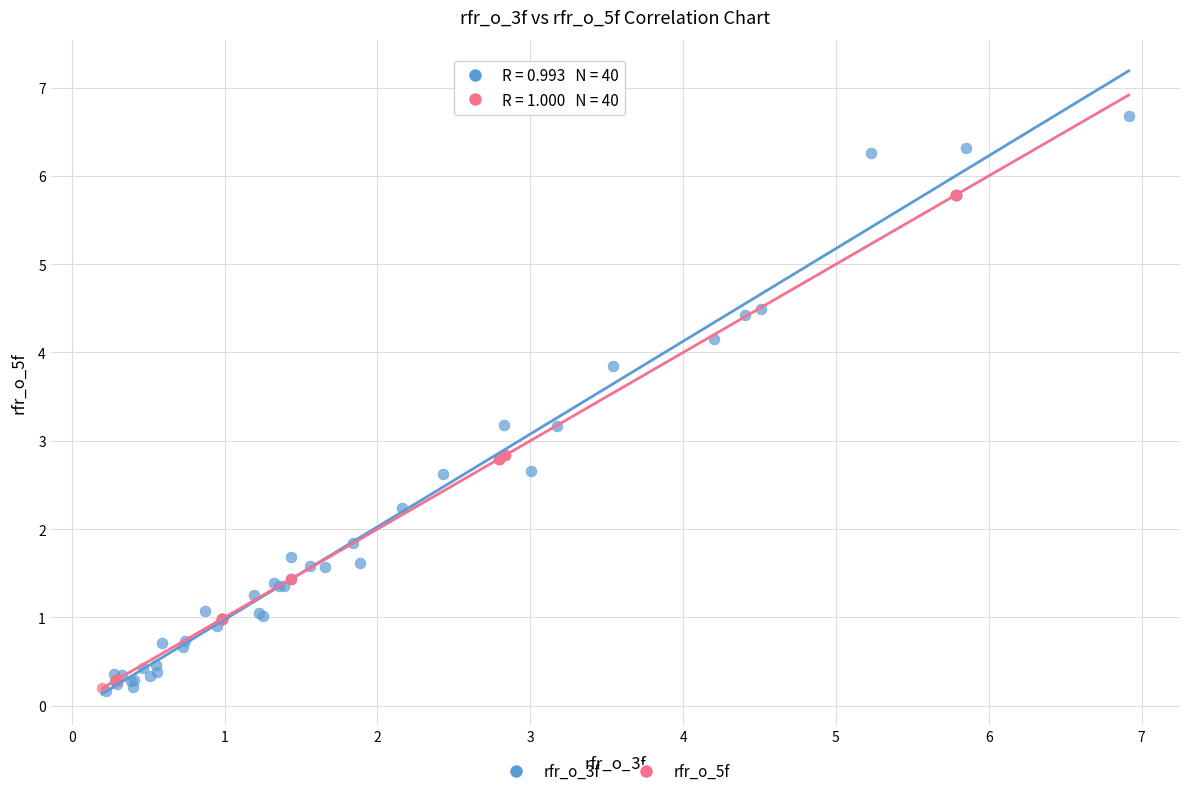

Which series has the largest Y range (max minus min)?

rfr_o_3f